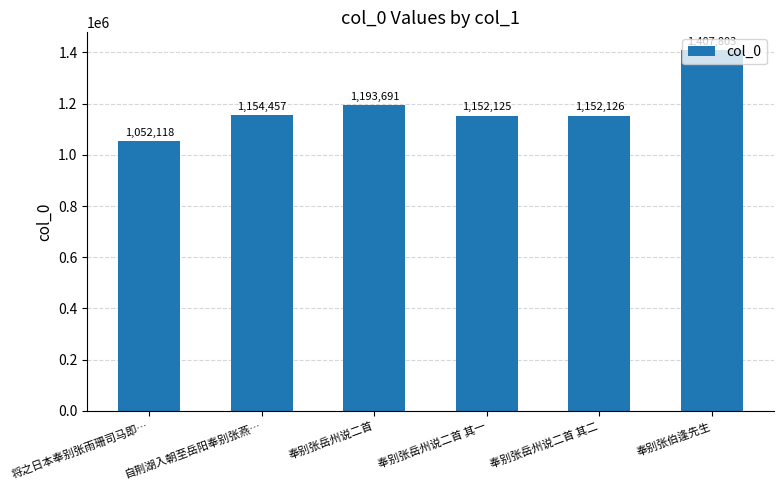

Rank the categories by value from highest to lowest.

奉别张伯逢先生, 奉别张岳州说二首, 自荆湖入朝至岳阳奉别张燕…, 奉别张岳州说二首 其二, 奉别张岳州说二首 其一, 将之日本奉别张雨珊司马即…